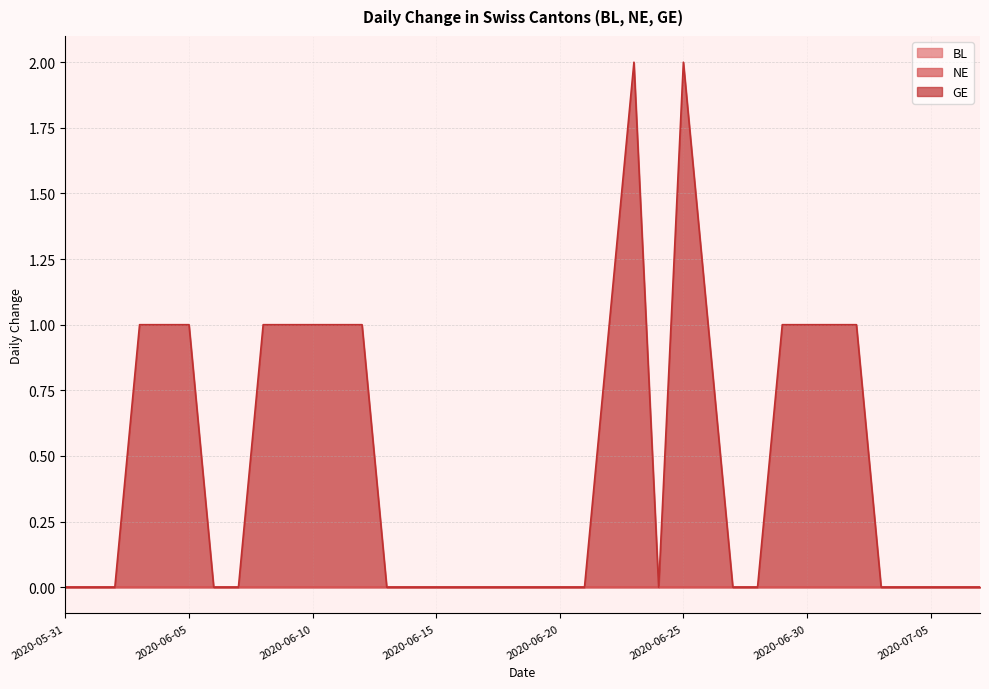

Count the number of data series in this chart.

3